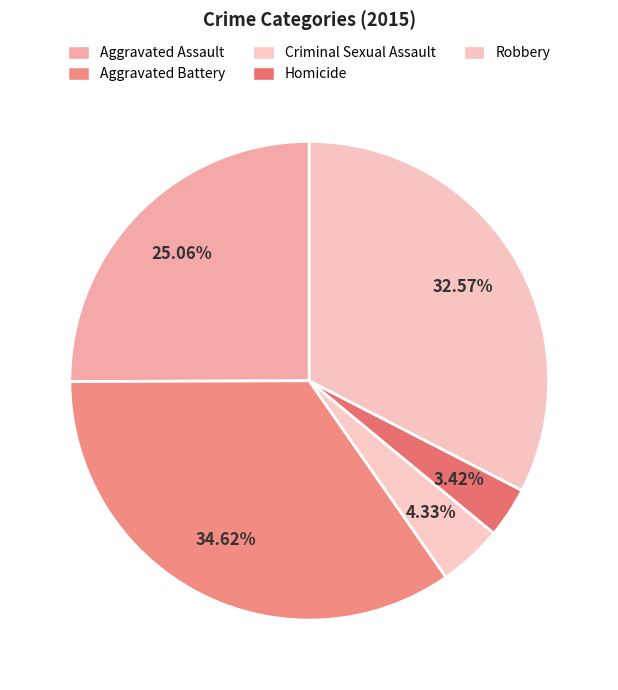

Which has a higher value, Robbery or Aggravated Battery?

Aggravated Battery